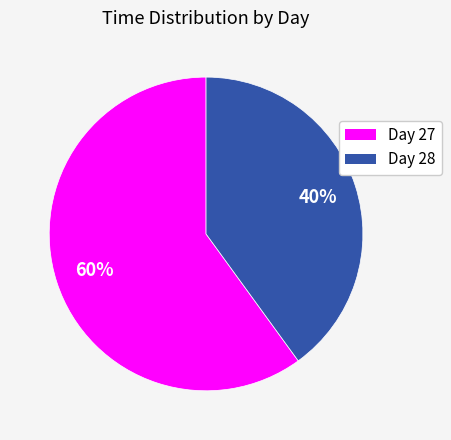

How many slices are in this pie chart?

2